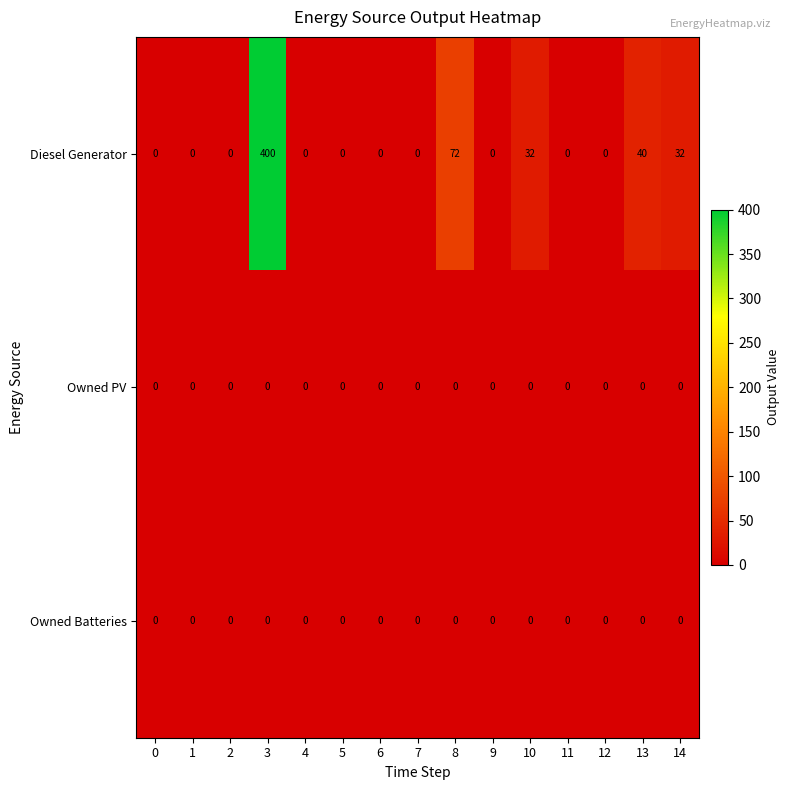

Which category has the highest value in the Diesel Generator series?

3